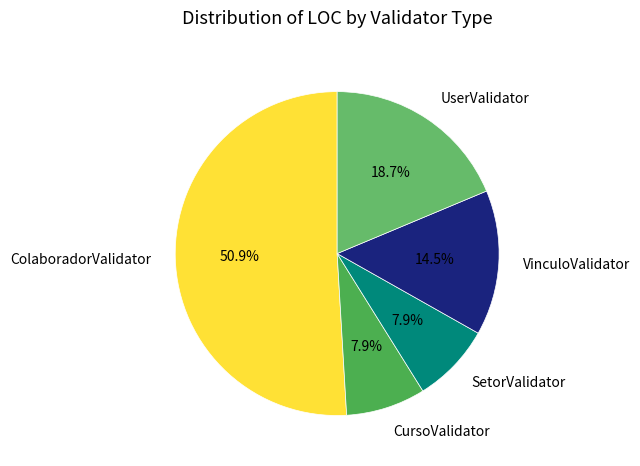

How many segments does this pie chart have?

5